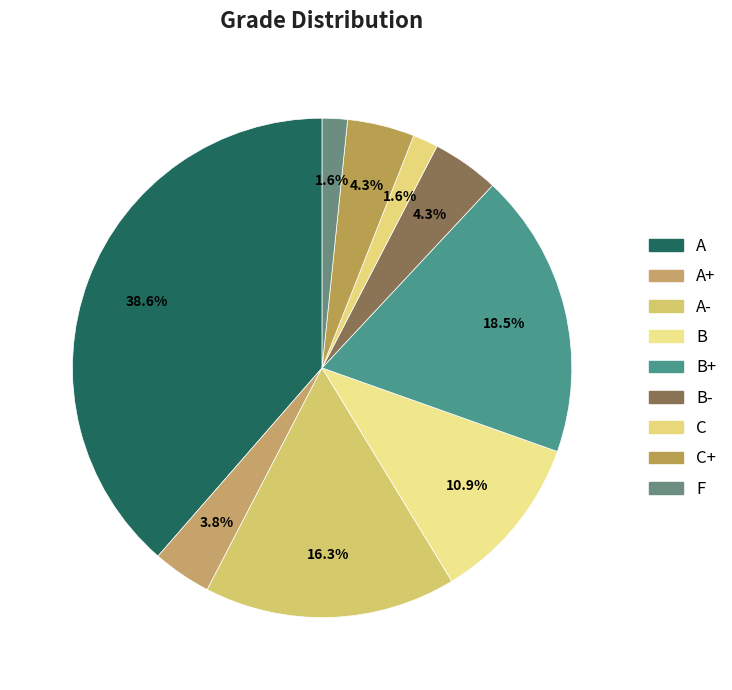

Is C the majority of the pie?

No